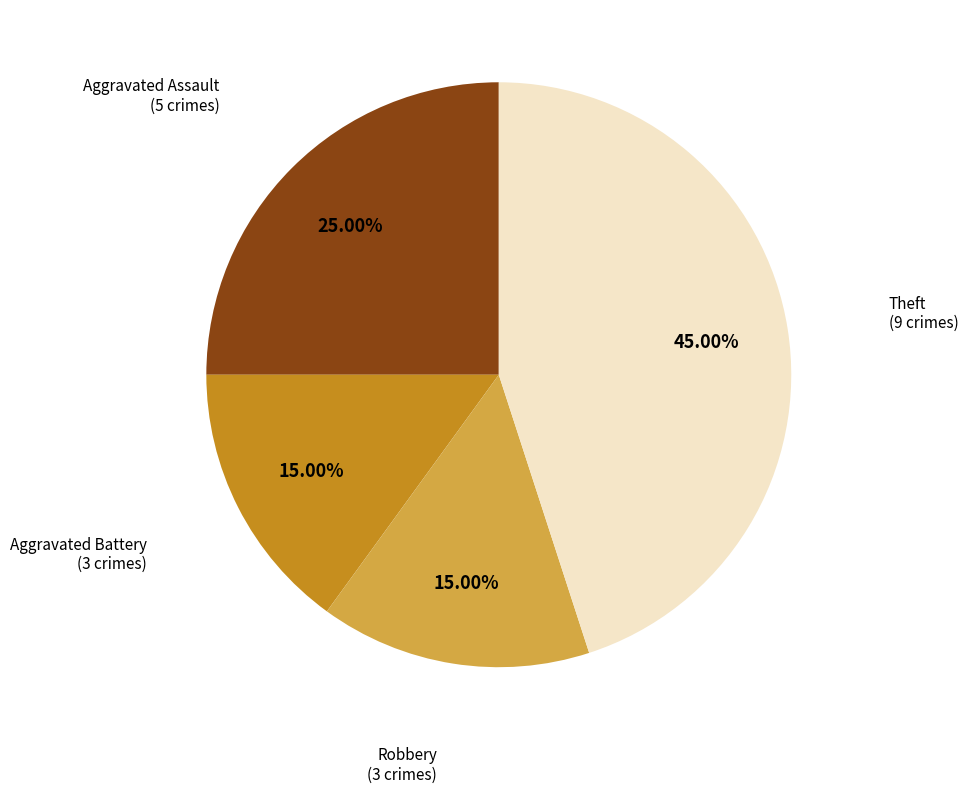

Is there a majority slice in this chart?

No